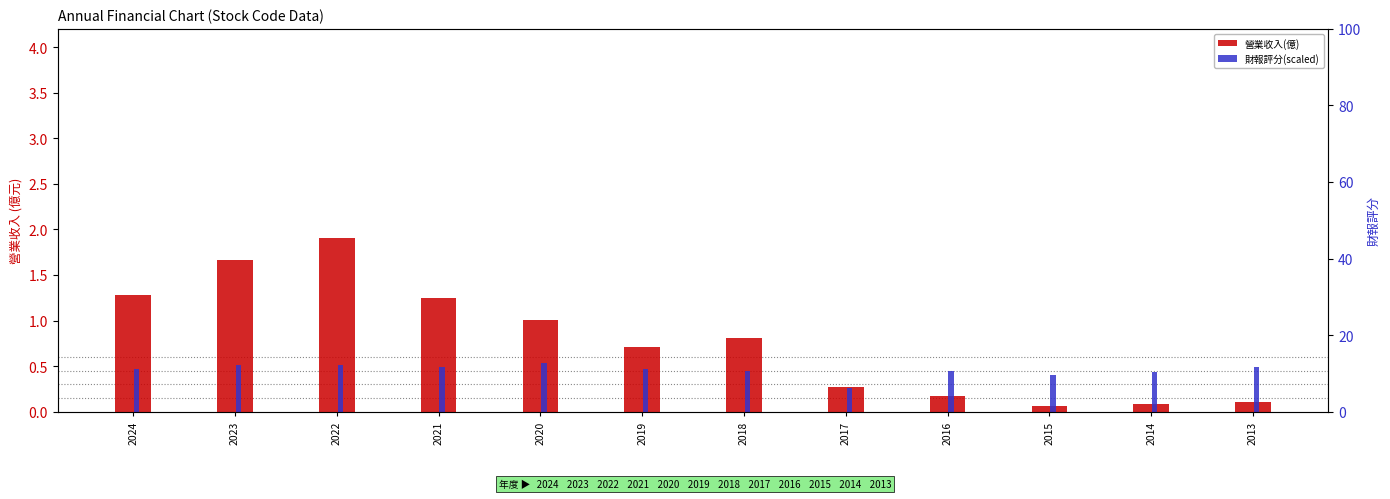

At which label is 營業收入(億) closest to 0?

2015